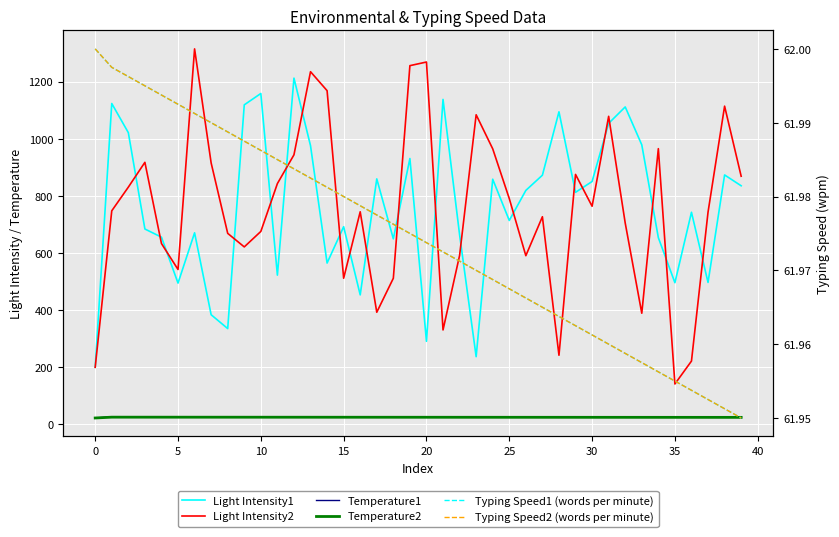

True or false: Typing Speed1 (words per minute) has more than 1 points higher than both neighbors.

False